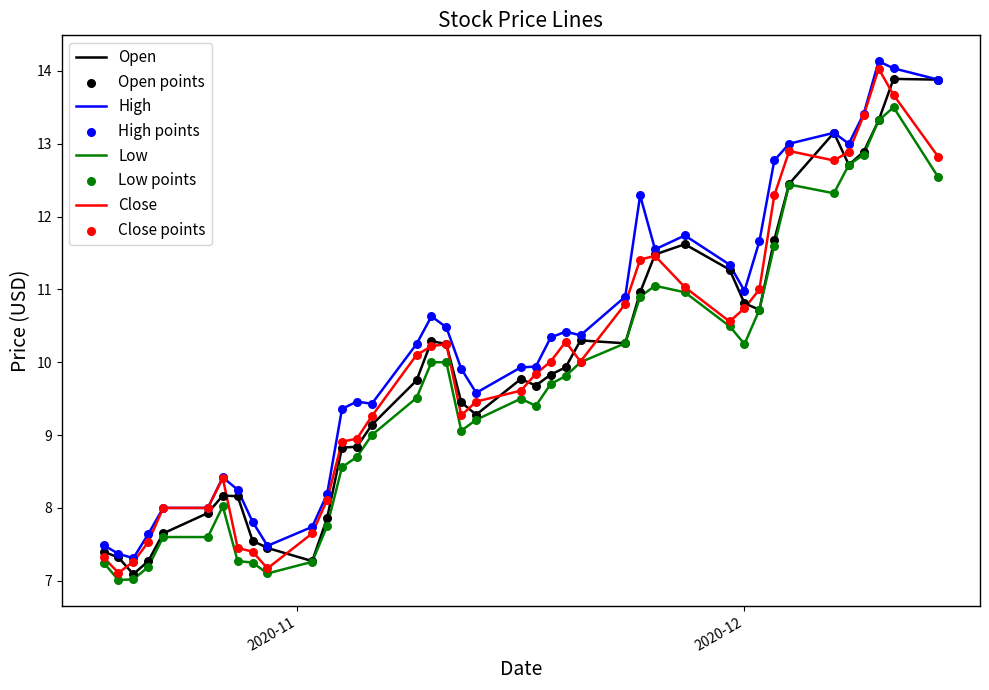

What is the maximum value shown in the chart?

14.1